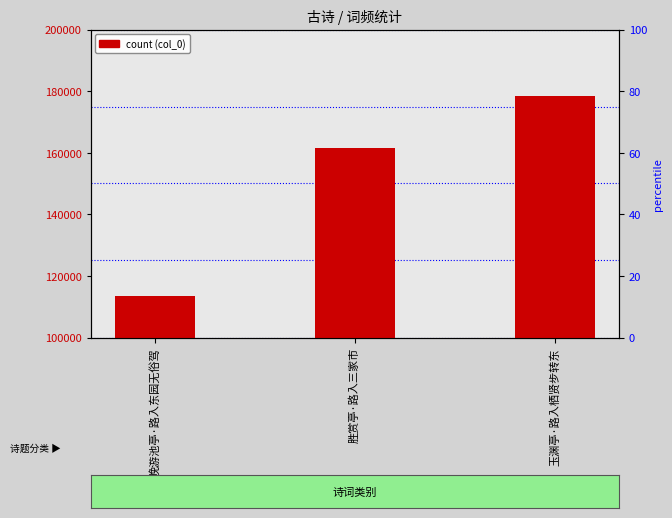

How many series are shown in this chart?

1